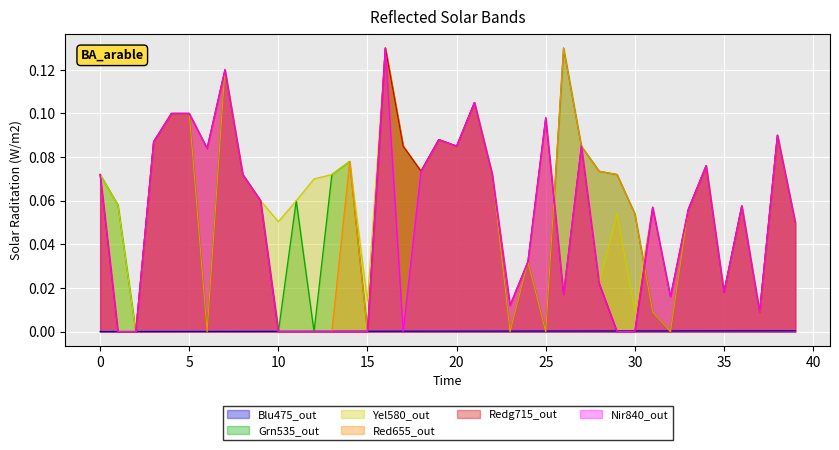

True or false: col_10 has more than 2 interior local peaks.

True